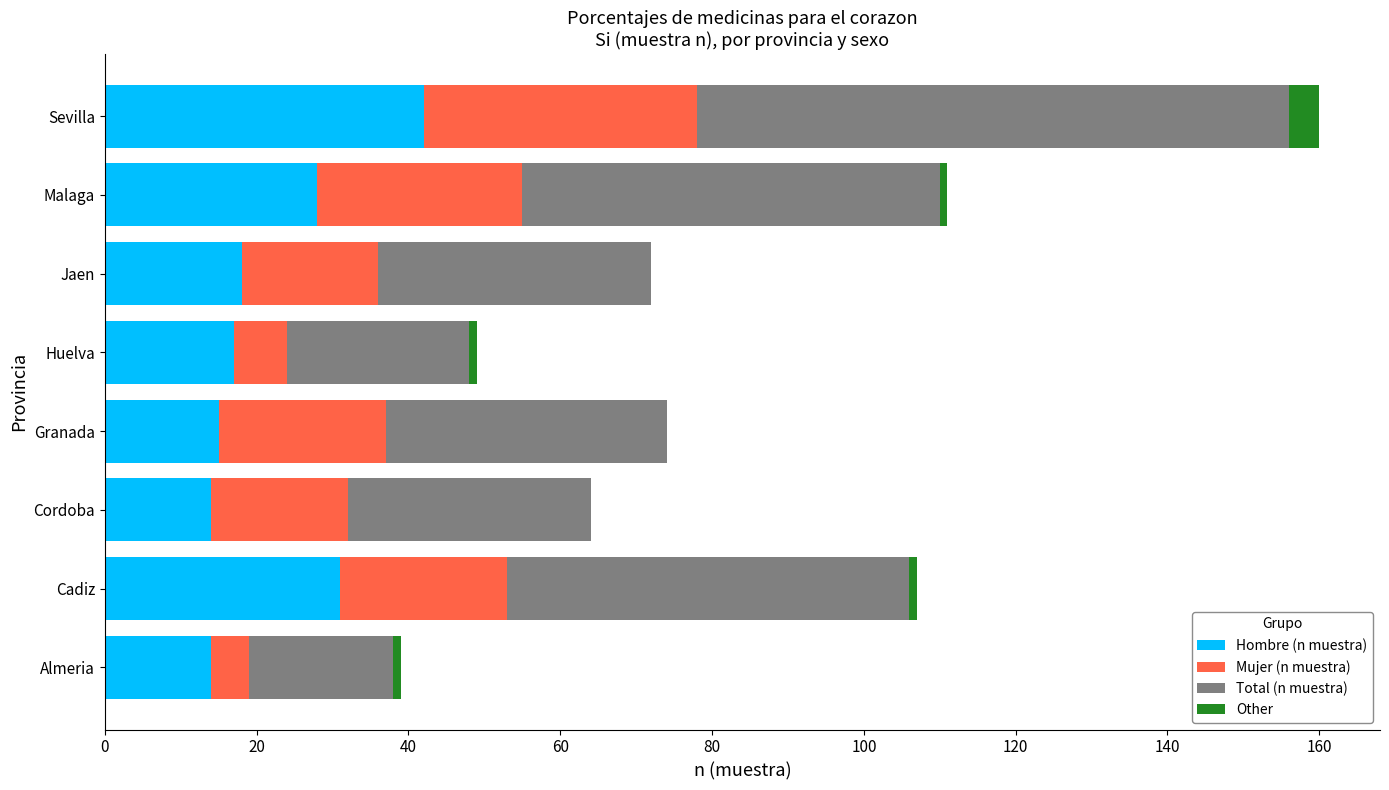

What is the highest value of the Hombre (n muestra) series?

42